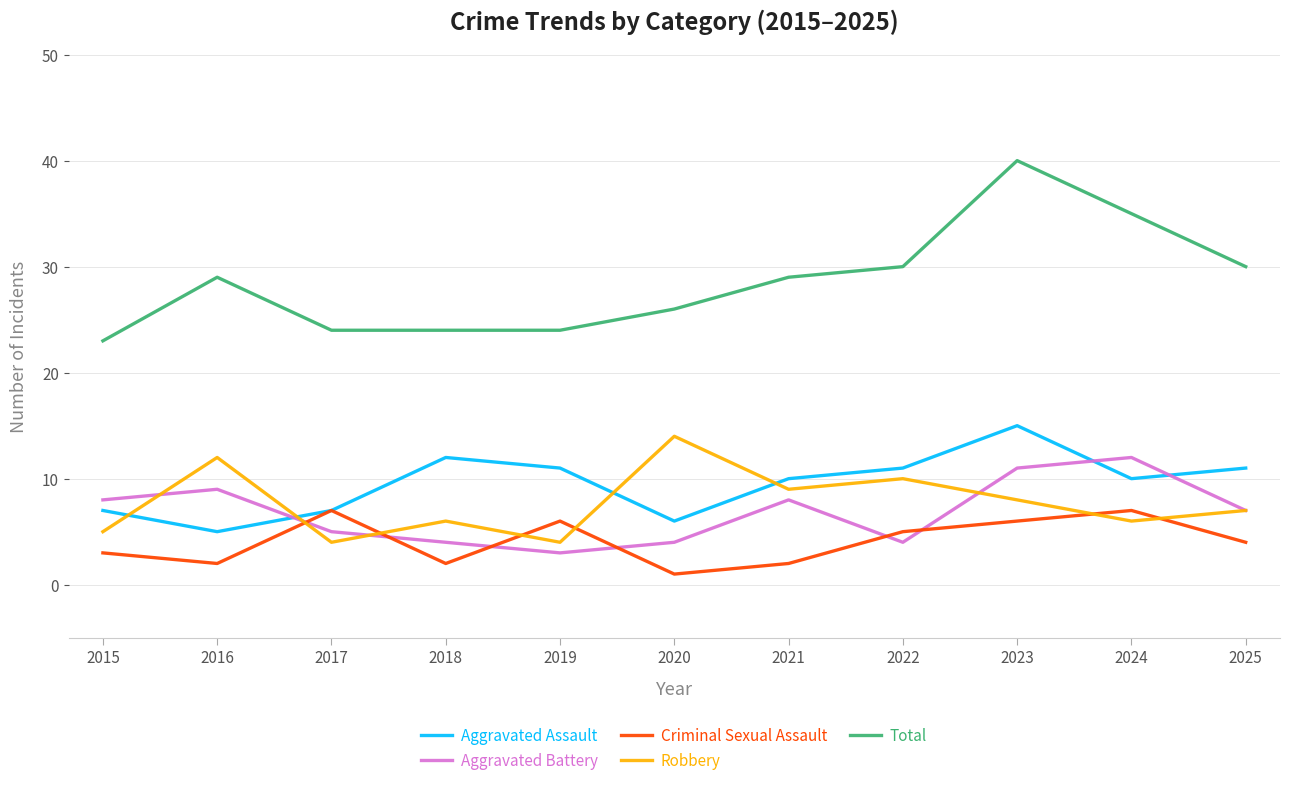

True or false: Aggravated Battery and Total cross at least once.

False